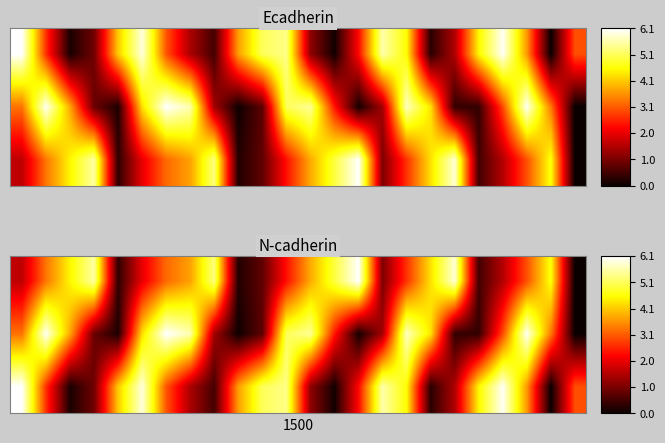

At how many categories does at least one series exceed 1?

24